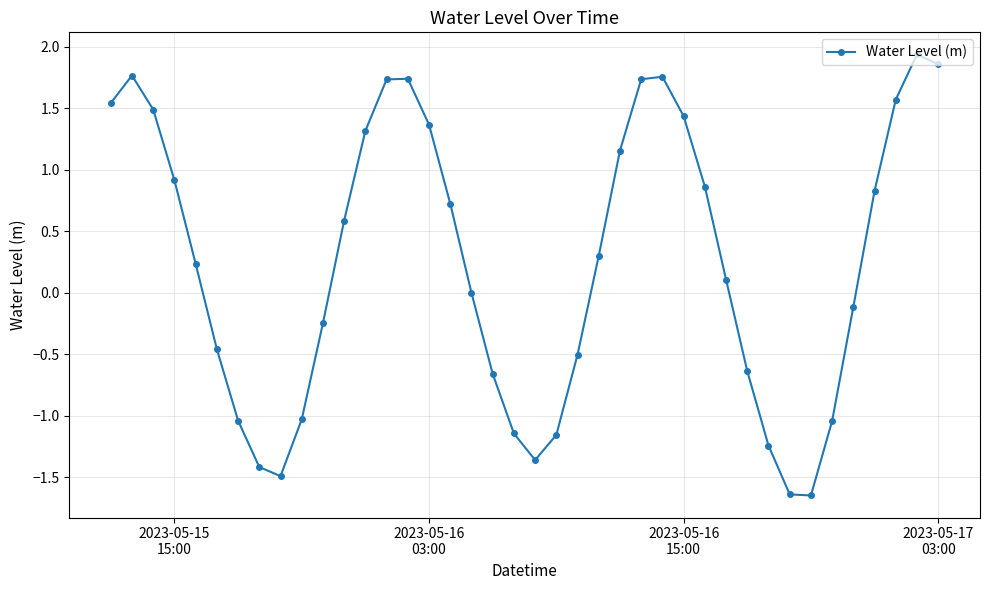

How many points are lower than both their immediate neighbors (excluding endpoints)?

3